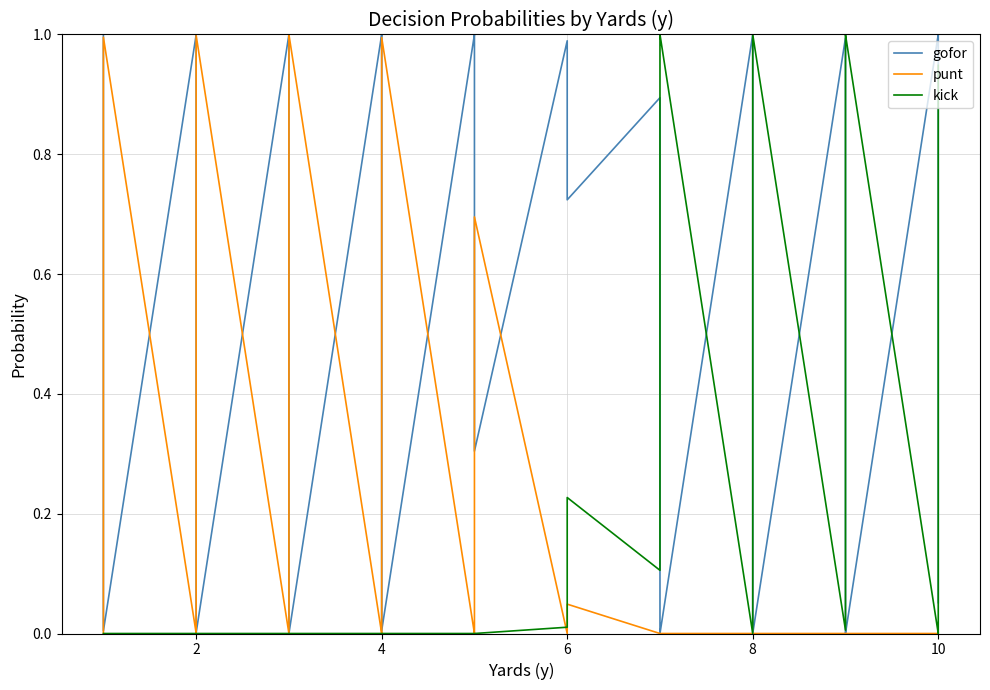

True or false: kick has more than 1 points higher than both neighbors.

True